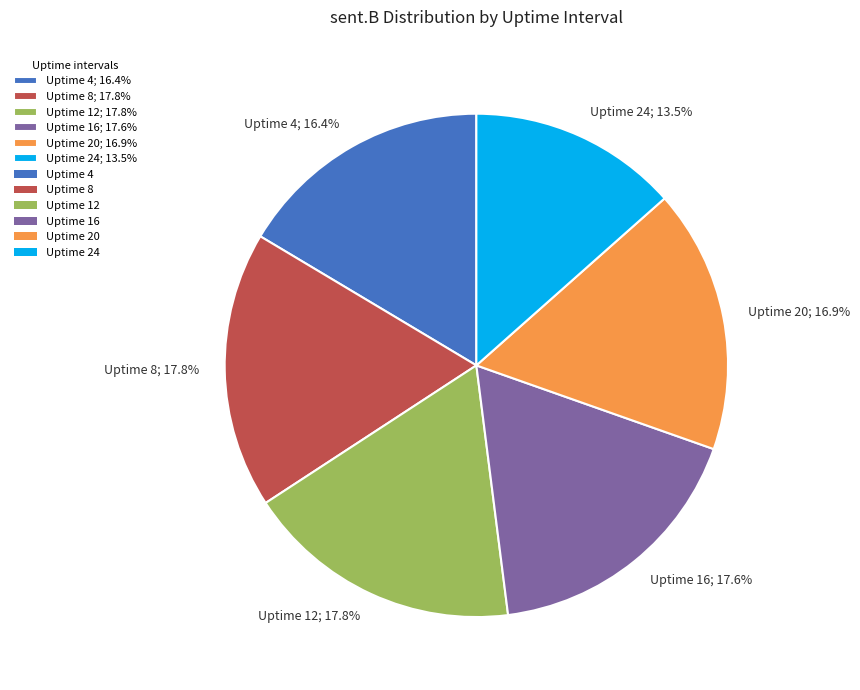

Which has a higher value, Uptime 20 or Uptime 4?

Uptime 20